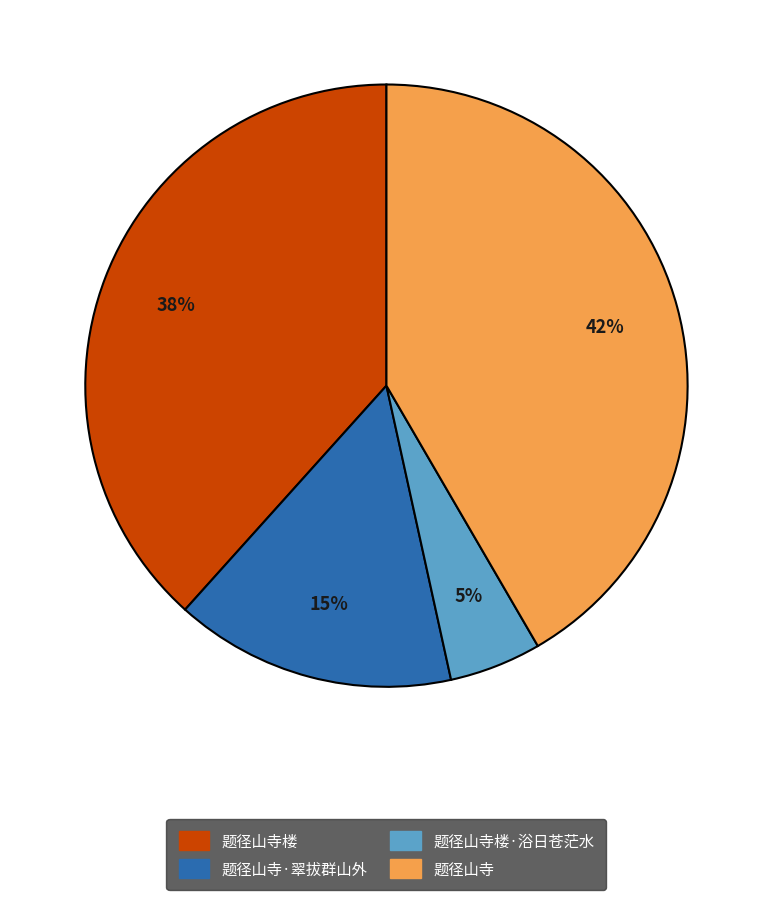

Is there any slice that represents more than half of the pie?

No